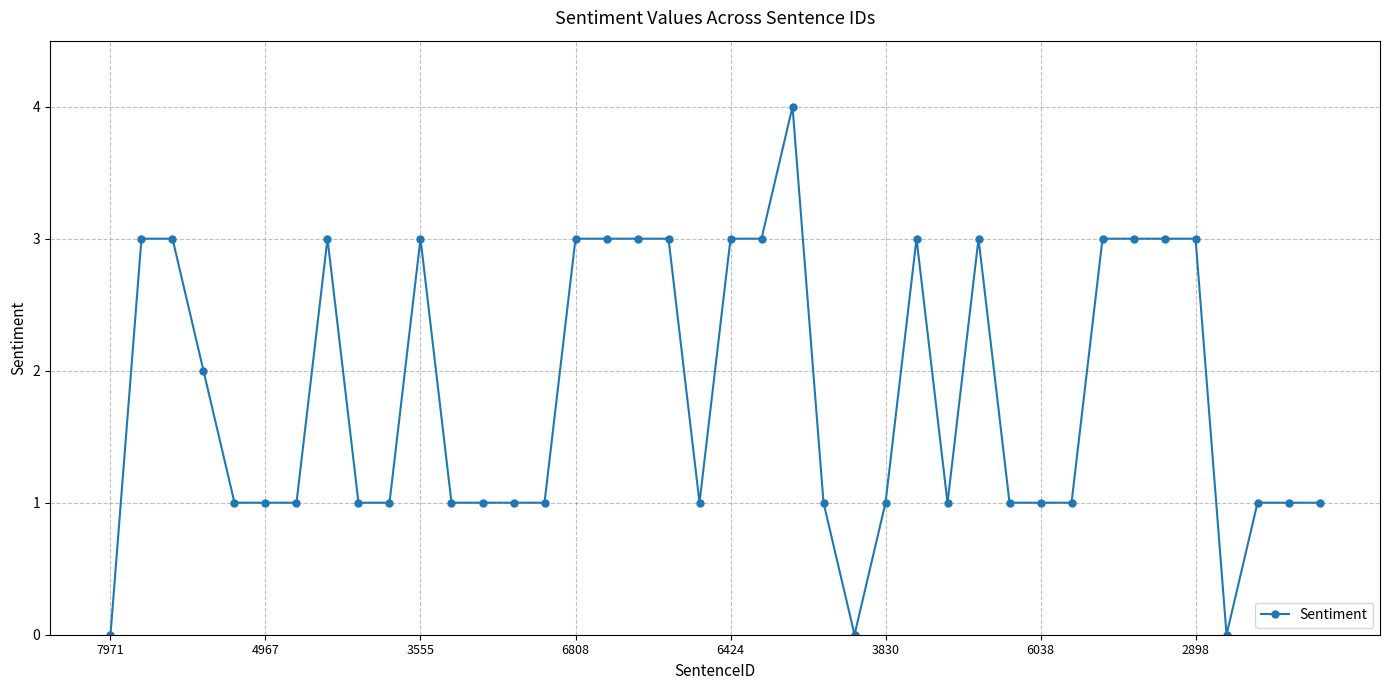

What is the greatest value displayed?

4